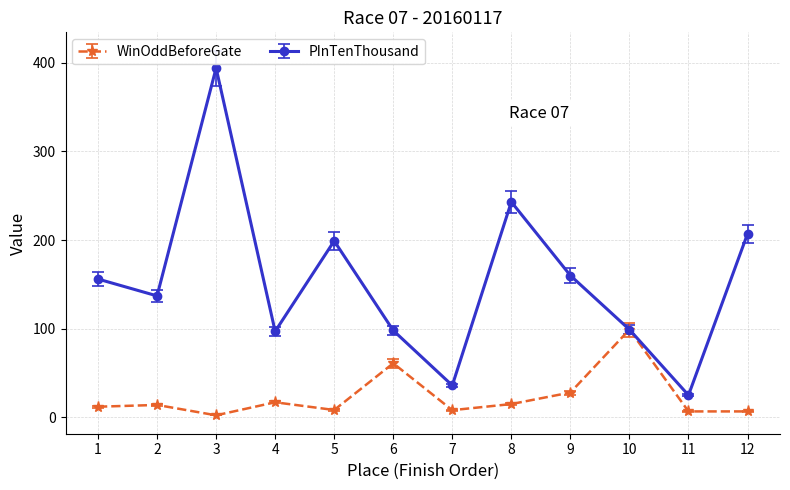

How many data points does each series have?

12